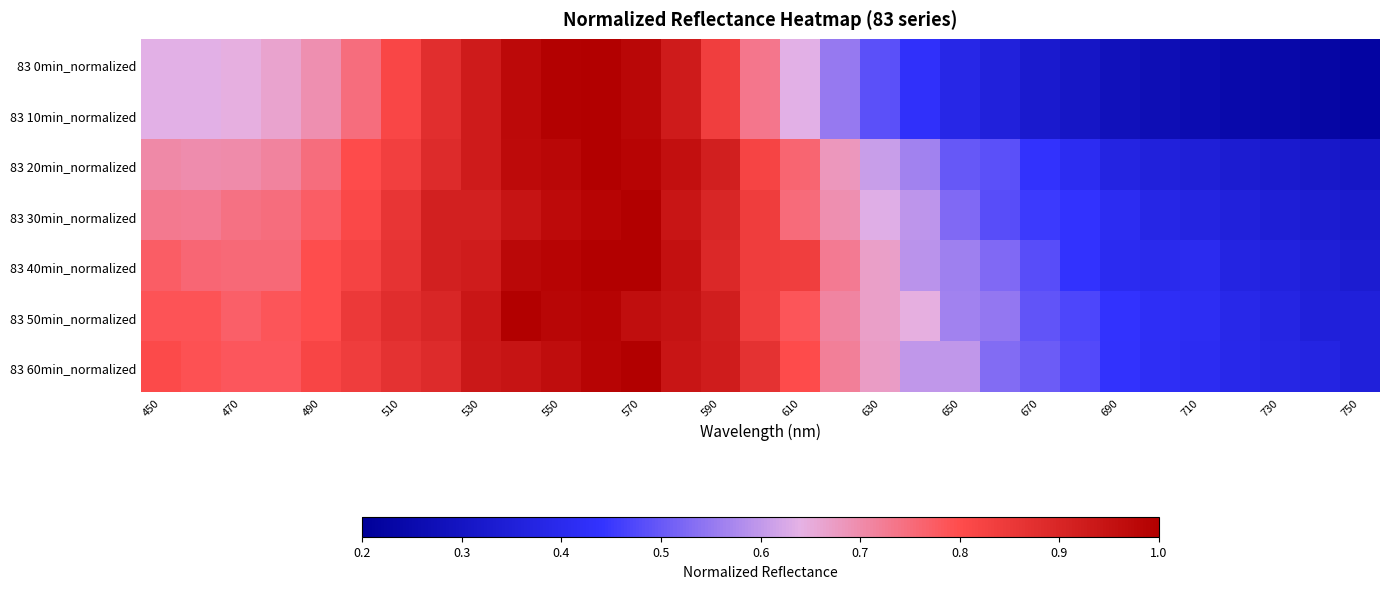

Count the number of categories in the chart.

31